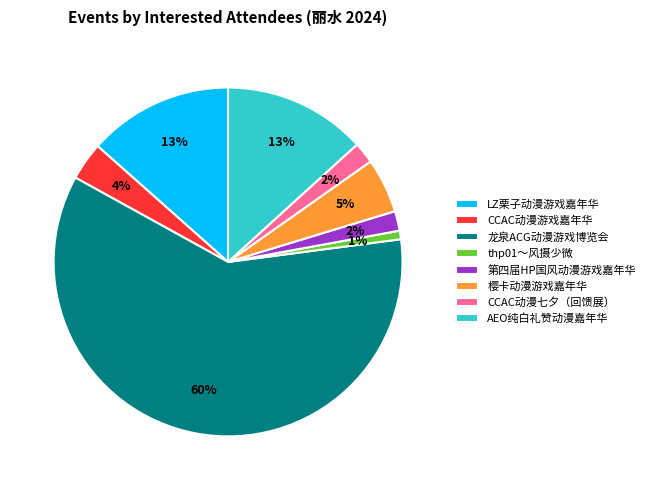

Which has a higher value, 樱卡动漫游戏嘉年华 or 龙泉ACG动漫游戏博览会?

龙泉ACG动漫游戏博览会